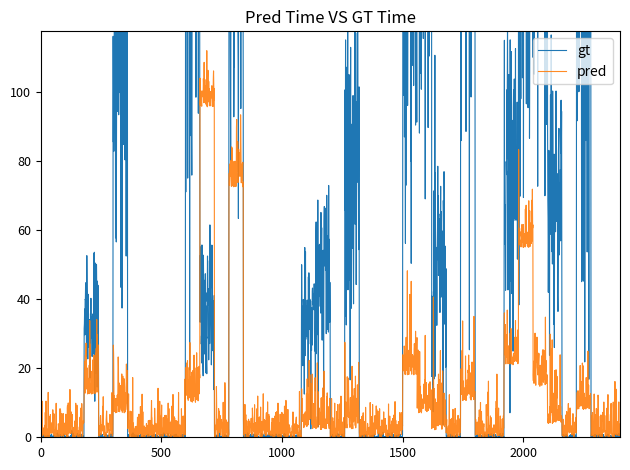

Is this an area chart (filled region under the line)?

No